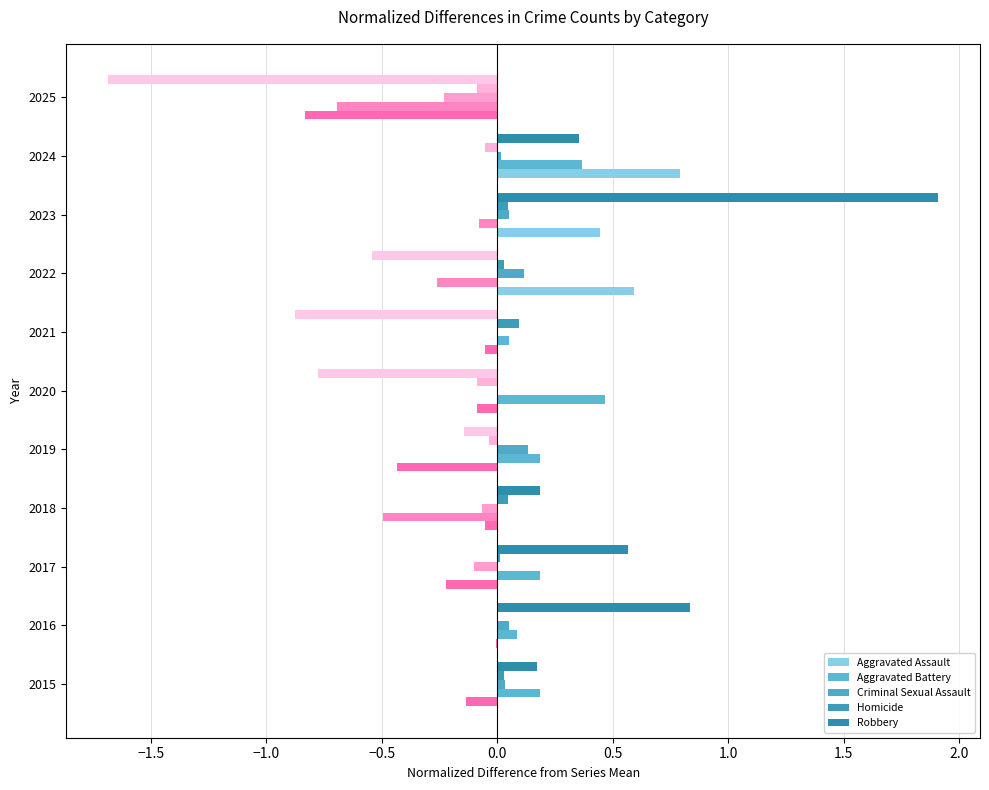

What is the maximum value shown in the chart?

1.9